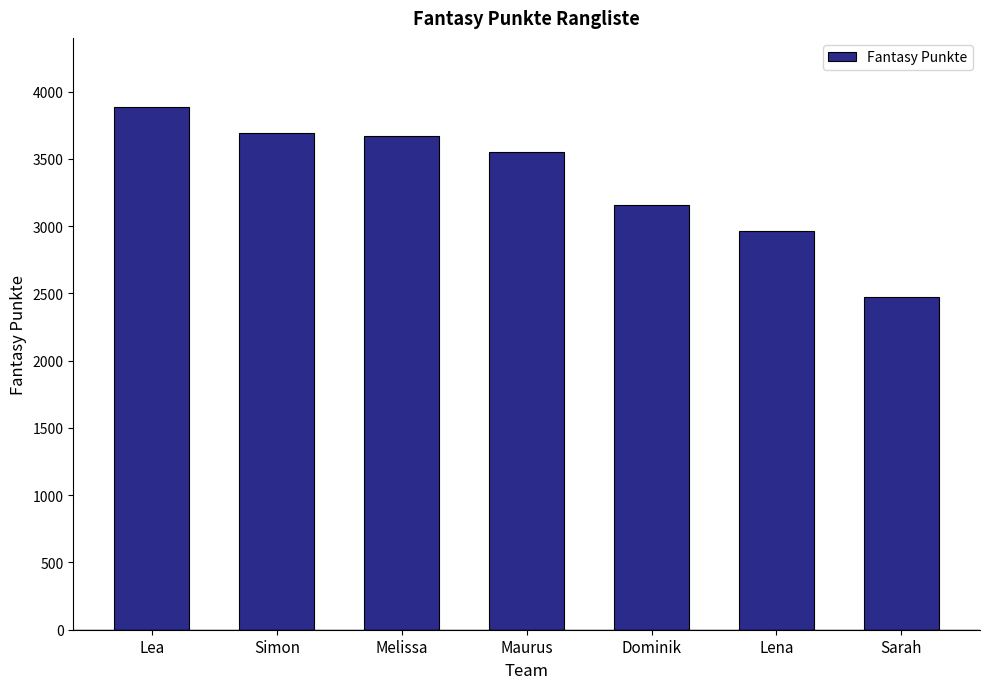

What value does the data have at Sarah?

2476